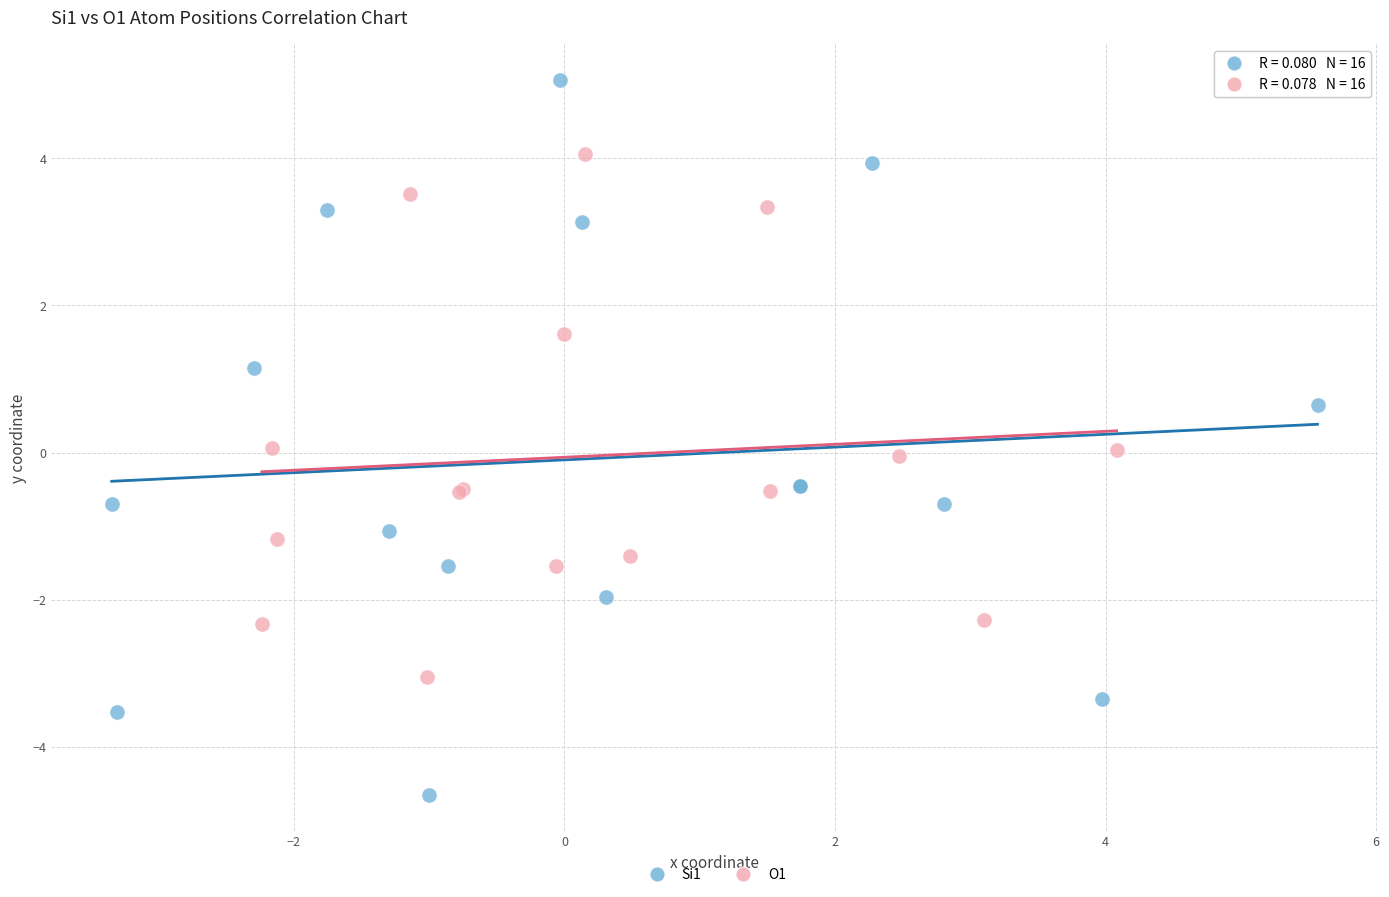

What are all the series names shown in the legend?

Si1, O1